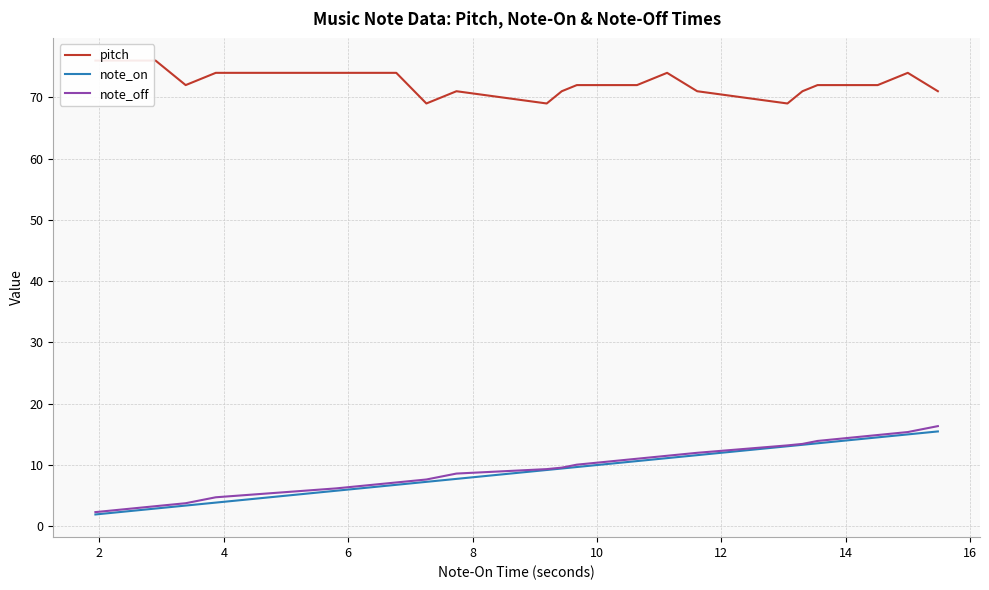

What is the highest value of the note_on series?

15.5